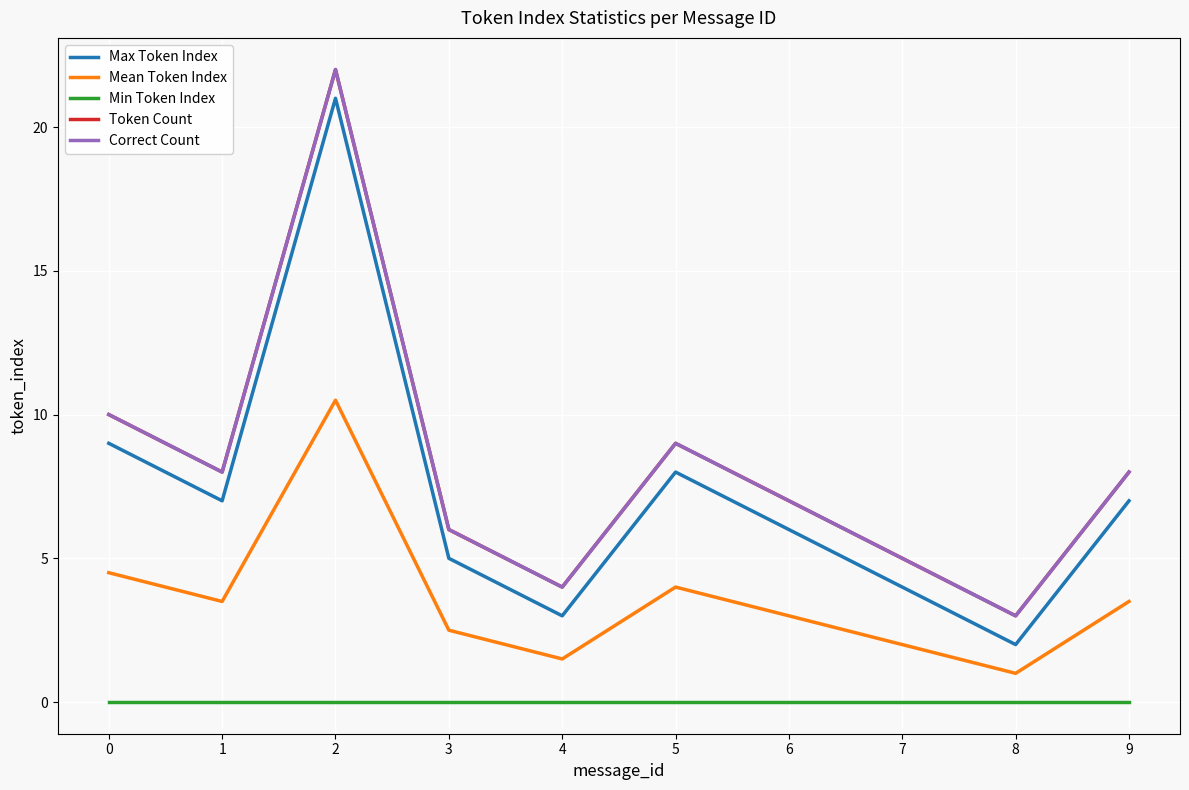

In Correct Count, how many points are lower than both neighbors (excluding endpoints)?

3